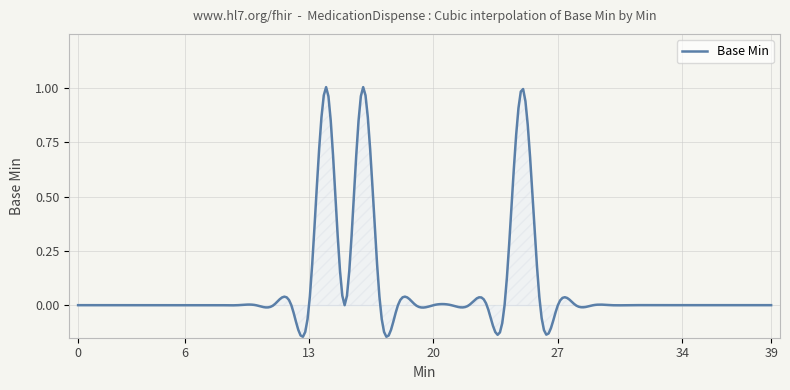

What is the difference between the maximum and minimum values?

1.2